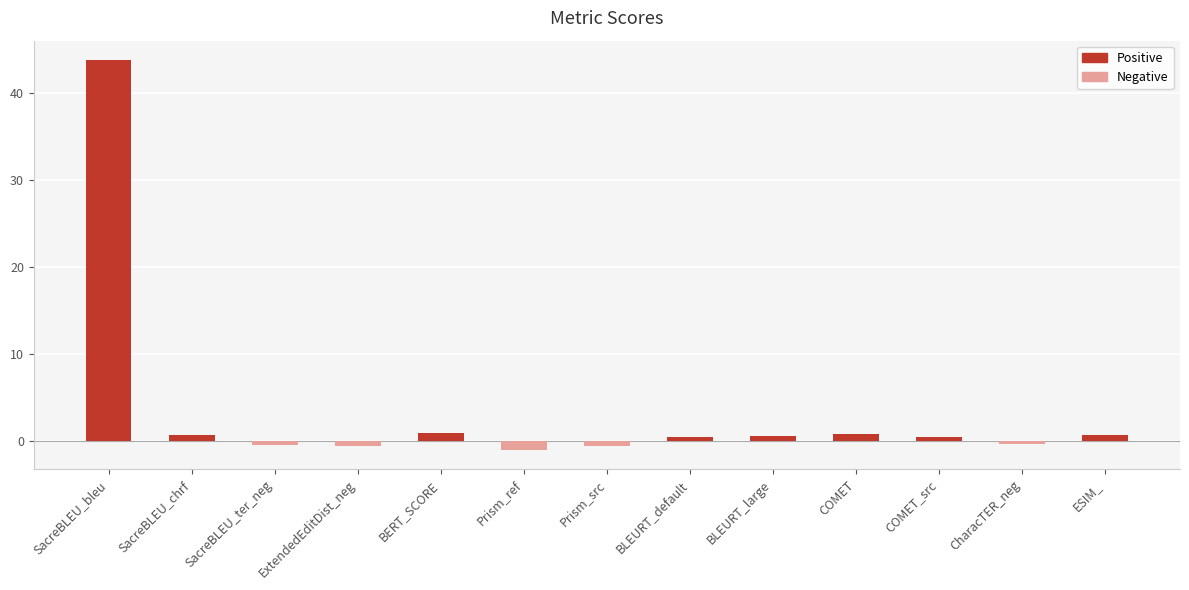

How many values exceed 0?

8